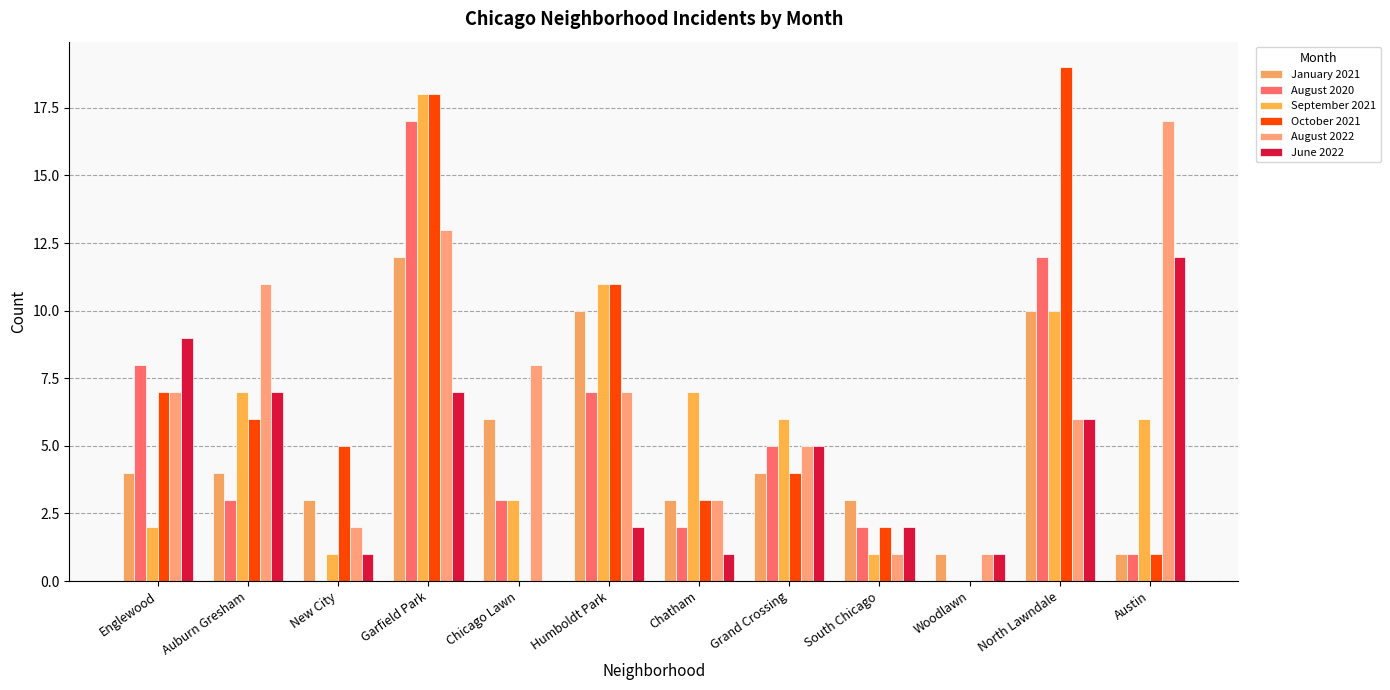

Between North Lawndale and Chicago Lawn, which is larger?

North Lawndale